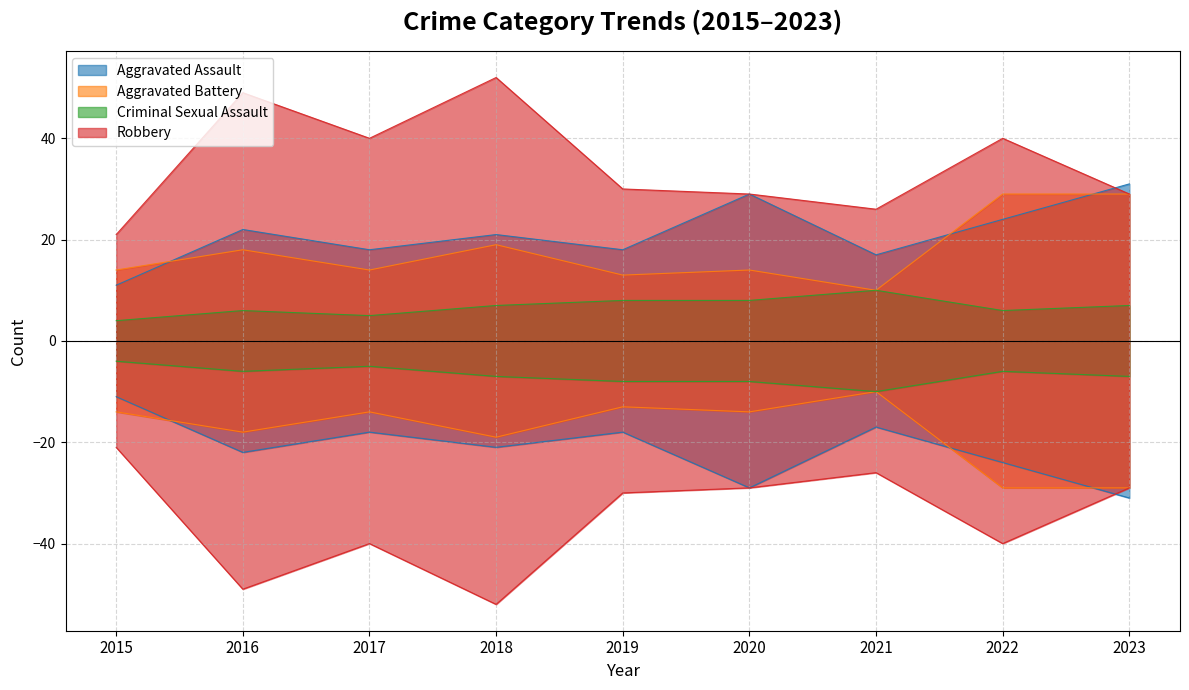

What is the average value of the Robbery series?

35